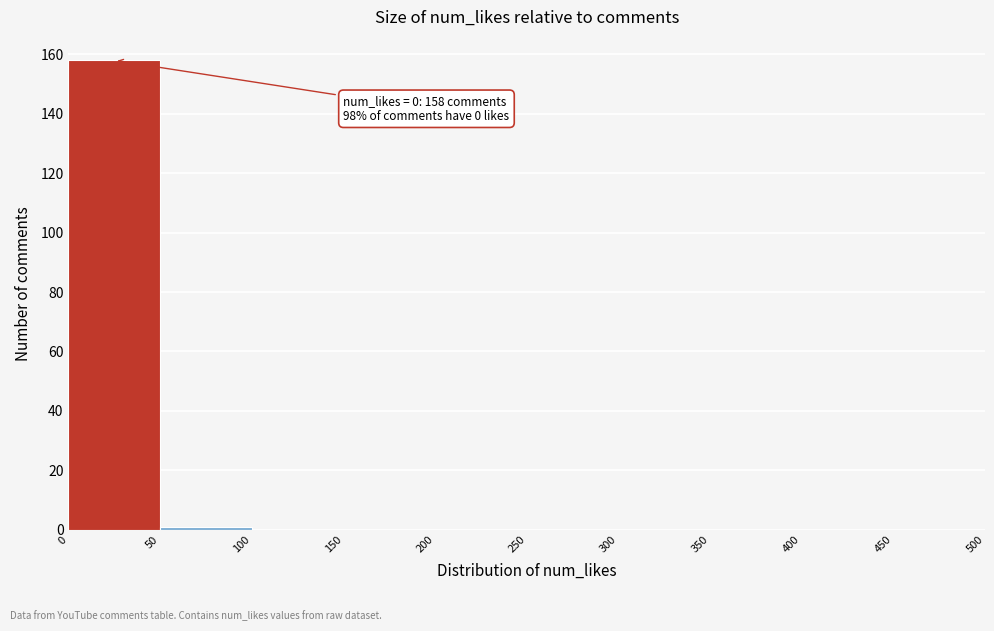

Which range on the x-axis has the tallest bar?

0 to 50